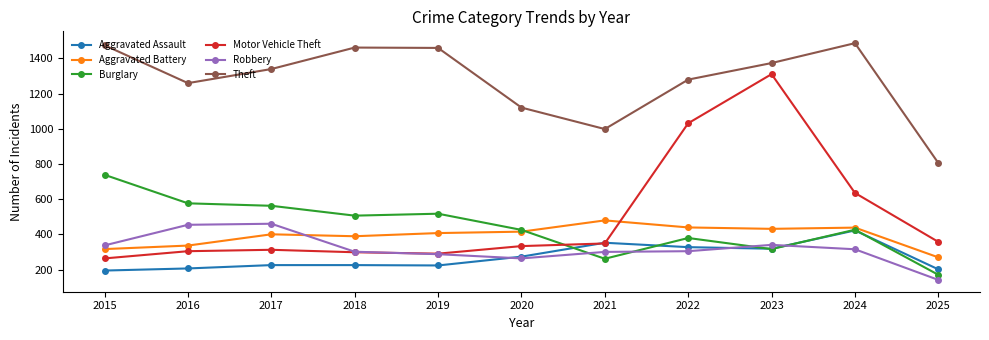

How many categories are shown in the chart?

11